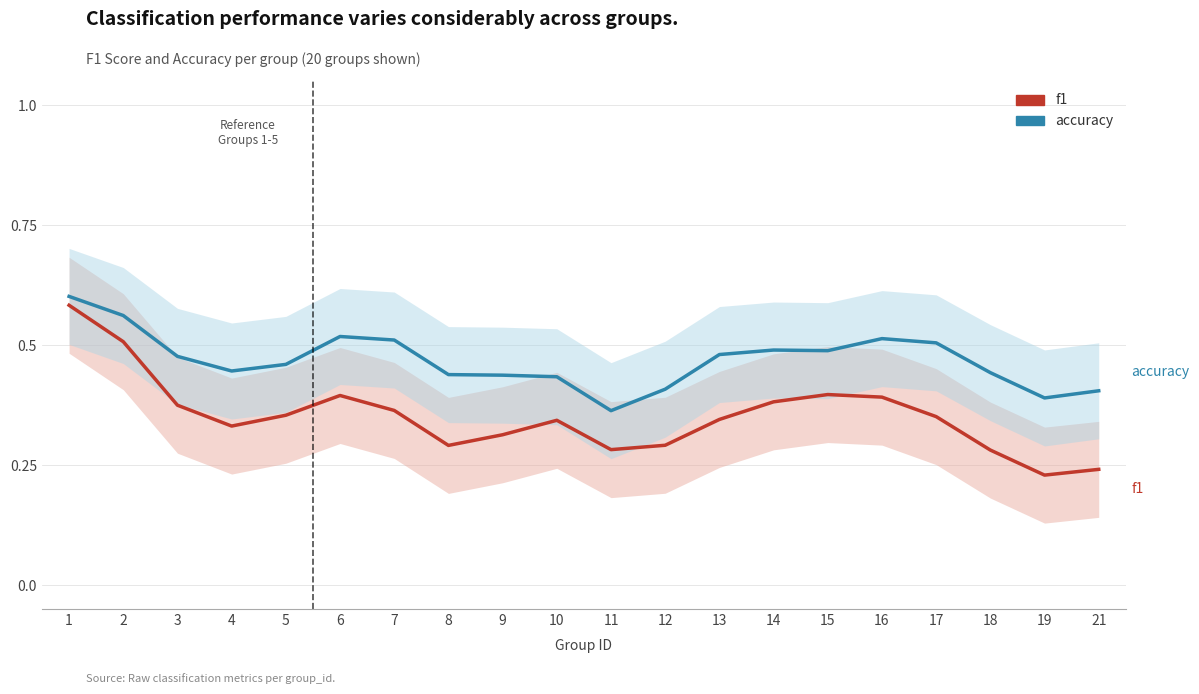

True or false: f1 and accuracy intersect in this chart.

False